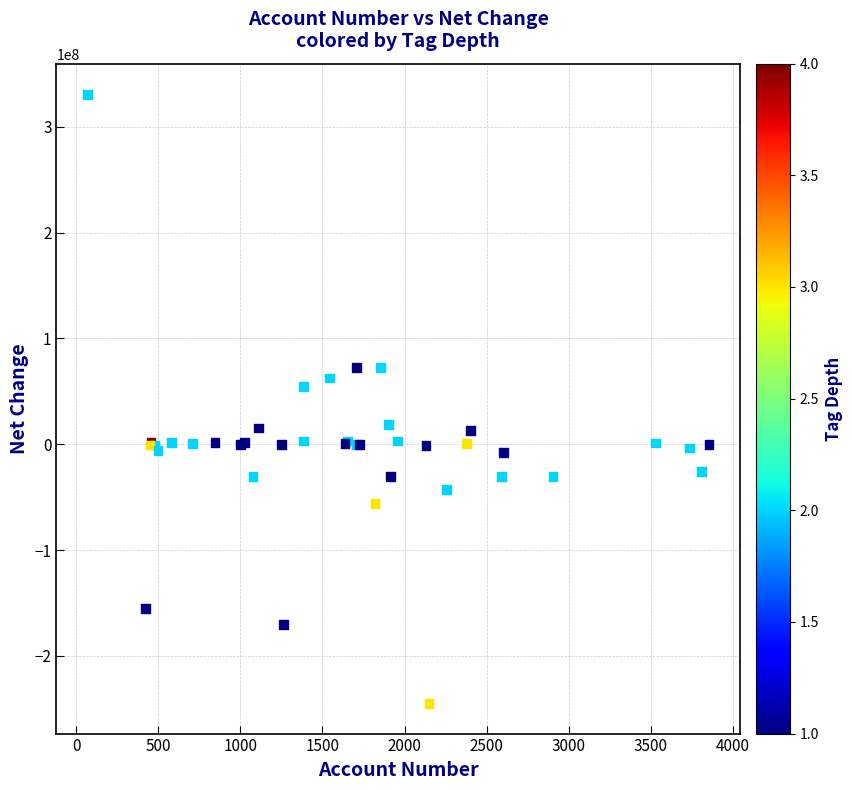

What Y value in the scatter plot is closest to 43076000?

54424000